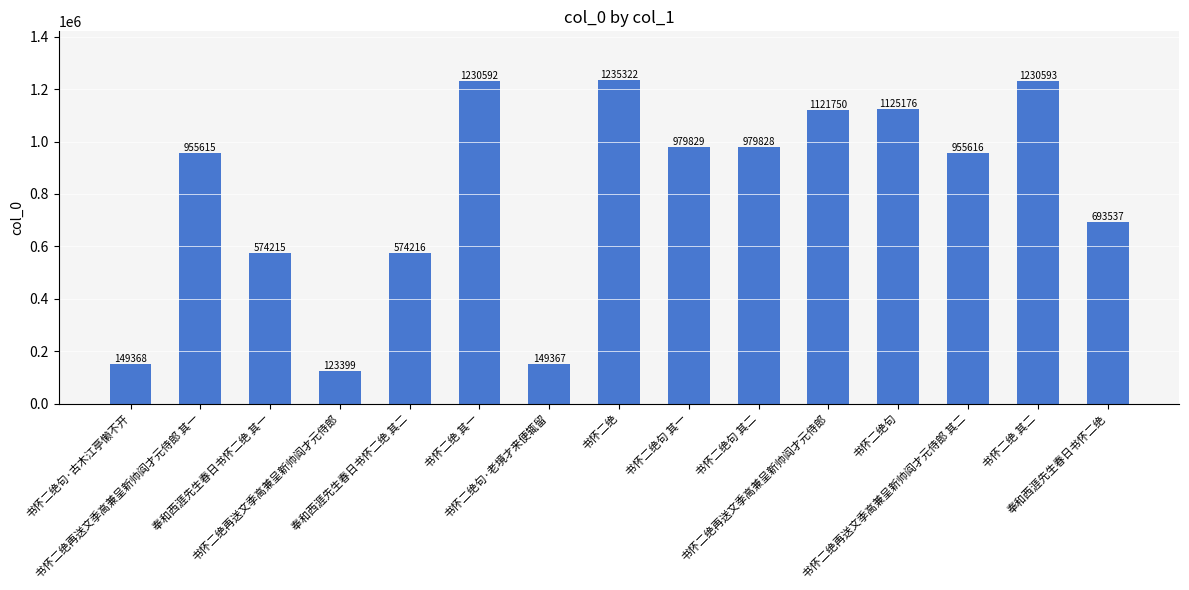

Reading right to left, what are all the values shown in this chart?

奉和西涯先生春日书怀二绝=693537	书怀二绝 其二=1230593	书怀二绝再送文季高兼呈新帅阎才元侍郎 其二=955616	书怀二绝句=1125176	书怀二绝再送文季高兼呈新帅阎才元侍郎=1121750	书怀二绝句 其二=979828	书怀二绝句 其一=979829	书怀二绝=1235322	书怀二绝句·老境才来便辄留=149367	书怀二绝 其一=1230592	奉和西涯先生春日书怀二绝 其二=574216	书怀二绝再送文季高兼呈新帅阎才元侍郎=123399	奉和西涯先生春日书怀二绝 其一=574215	书怀二绝再送文季高兼呈新帅阎才元侍郎 其一=955615	书怀二绝句·古木江亭懒不开=149368